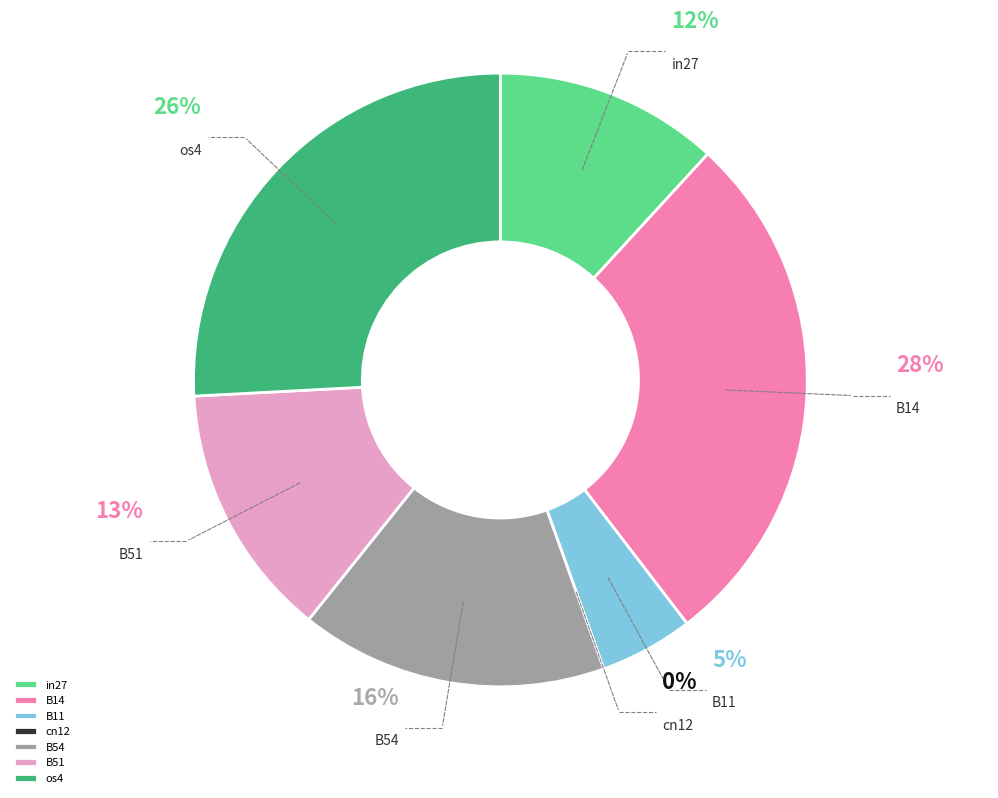

Is it true that in27 is 12% of the pie?

True